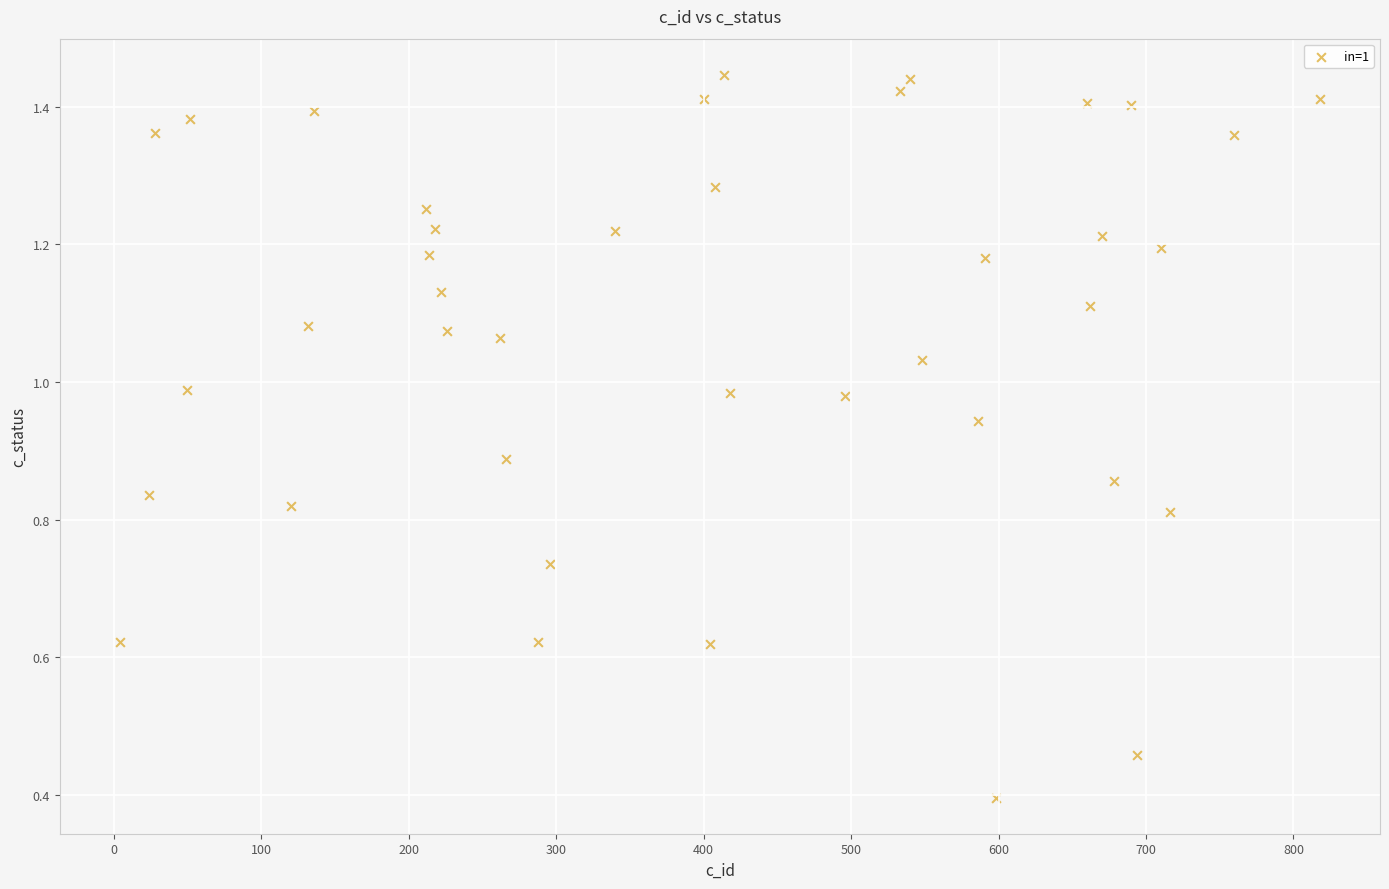

What is the range of X values (max minus min)?

814.0